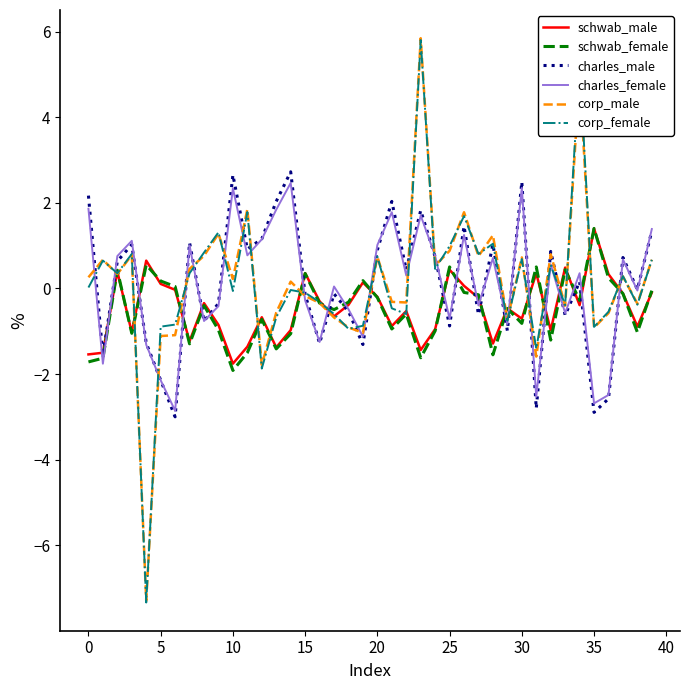

Which series has the widest spread of values?

corp_female